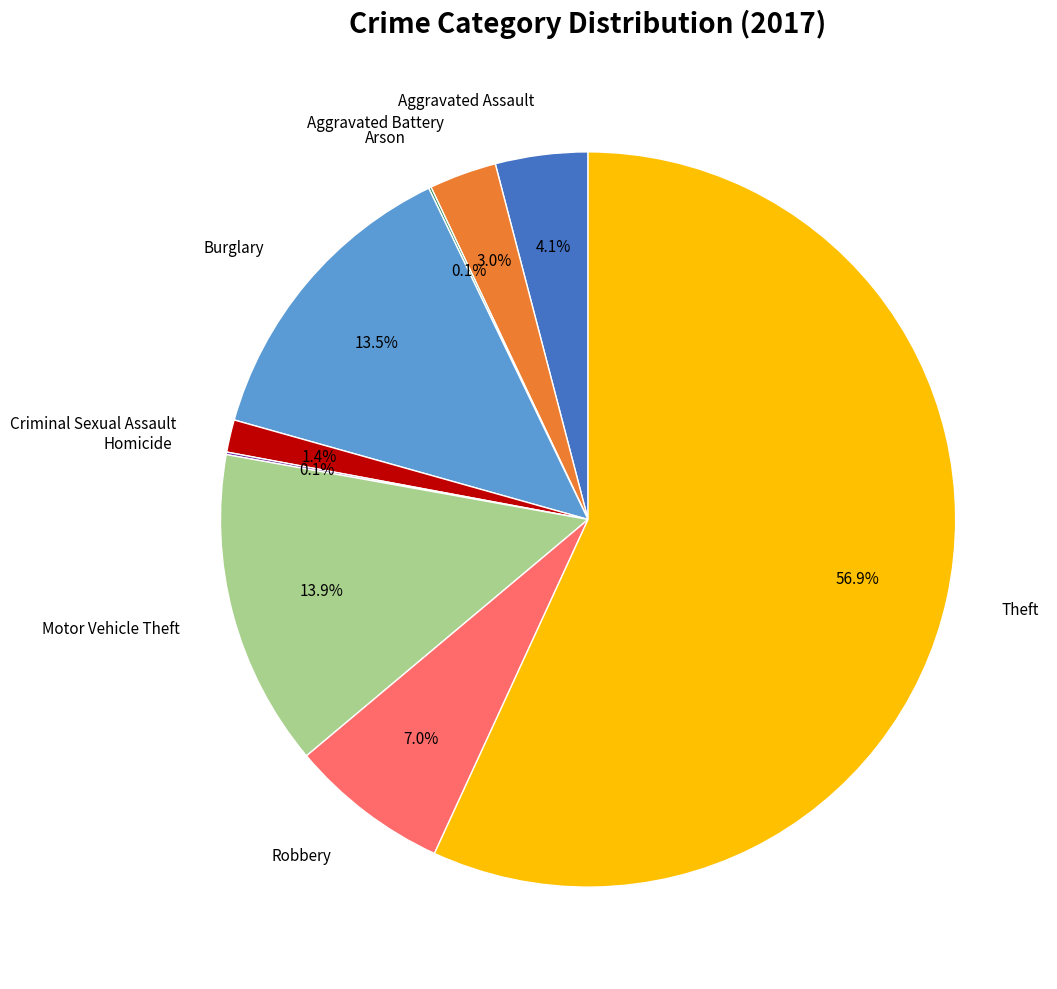

Is there any slice that represents more than half of the pie?

Yes